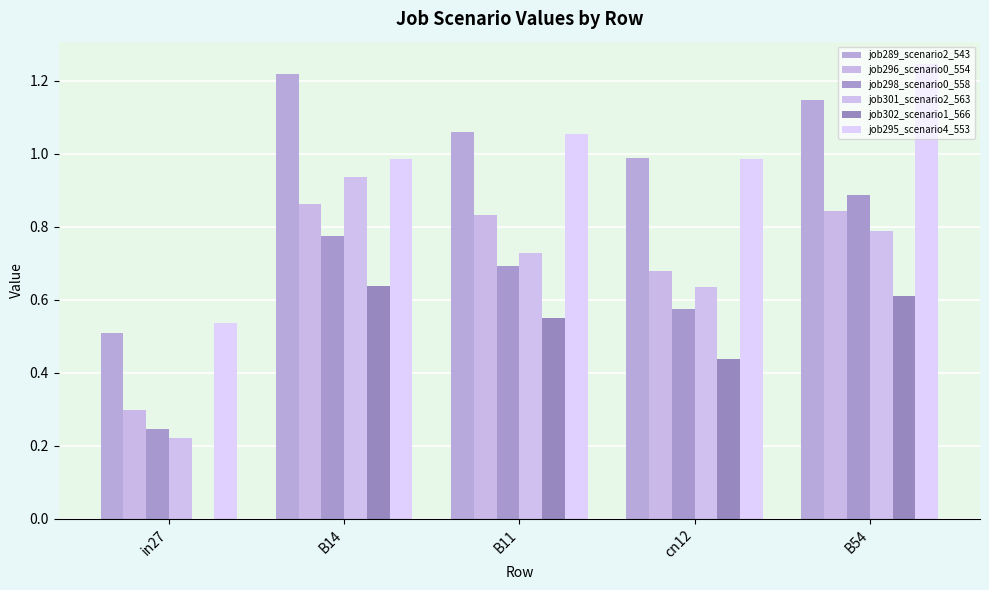

How many values in the job289_scenario2_543 series exceed 1?

3